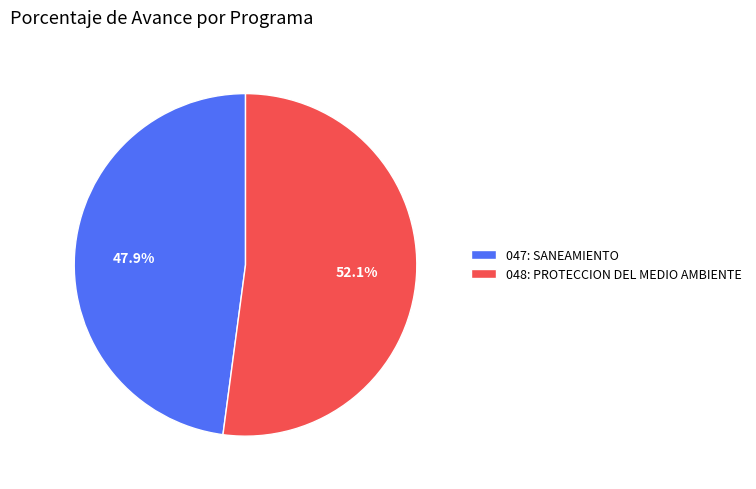

Approximately how many times larger is the value at 047: SANEAMIENTO compared to 048: PROTECCION DEL MEDIO AMBIENTE?

0.9